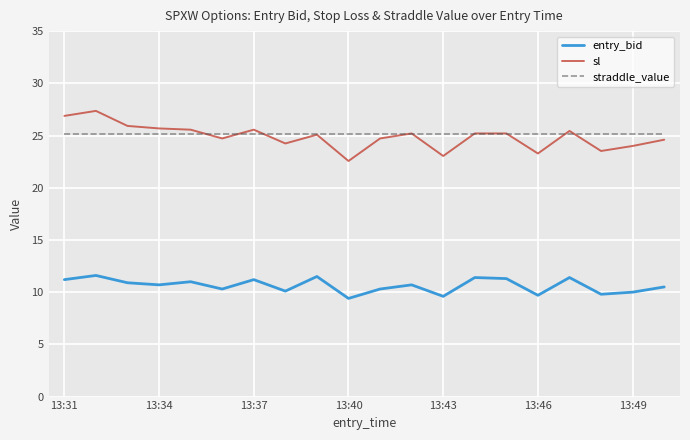

Rank the series by their maximum value, from highest to lowest.

sl, straddle_value, entry_bid